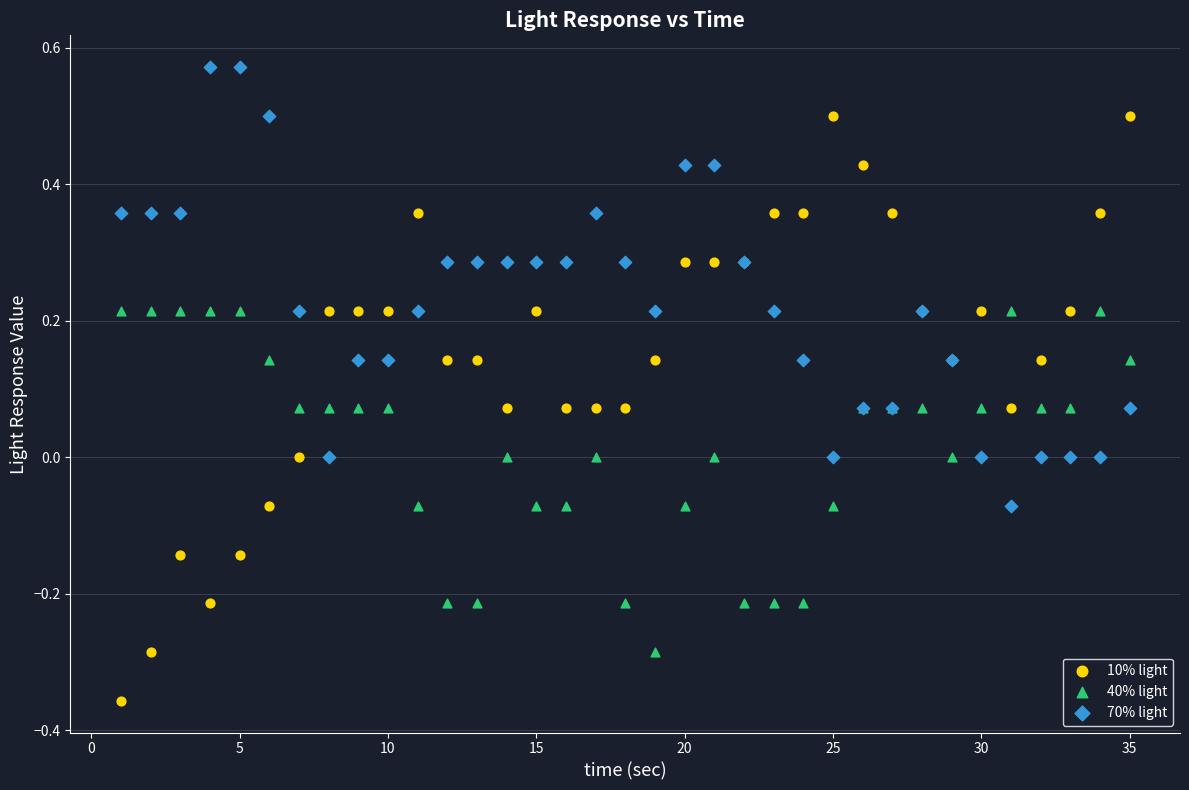

Which series reaches the minimum Y coordinate?

10% light